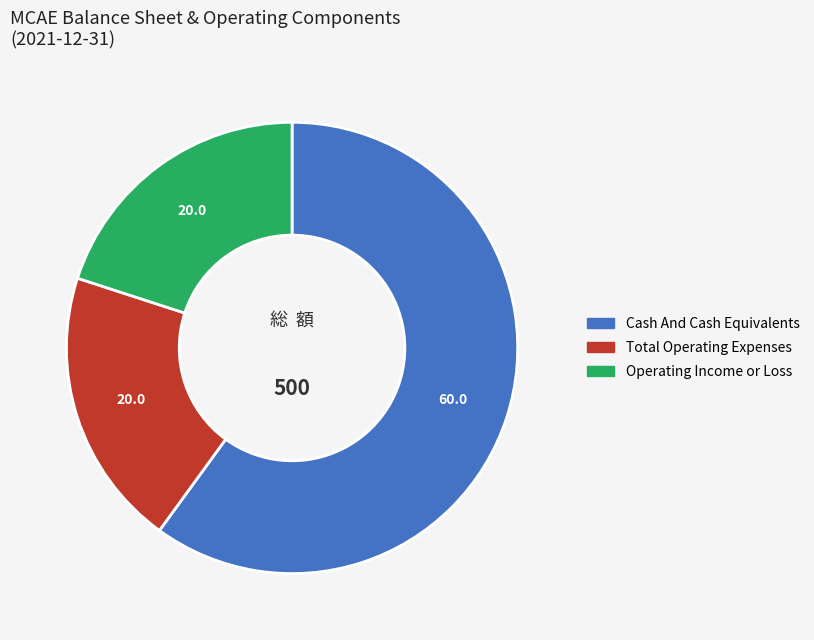

Is there a majority slice in this chart?

Yes